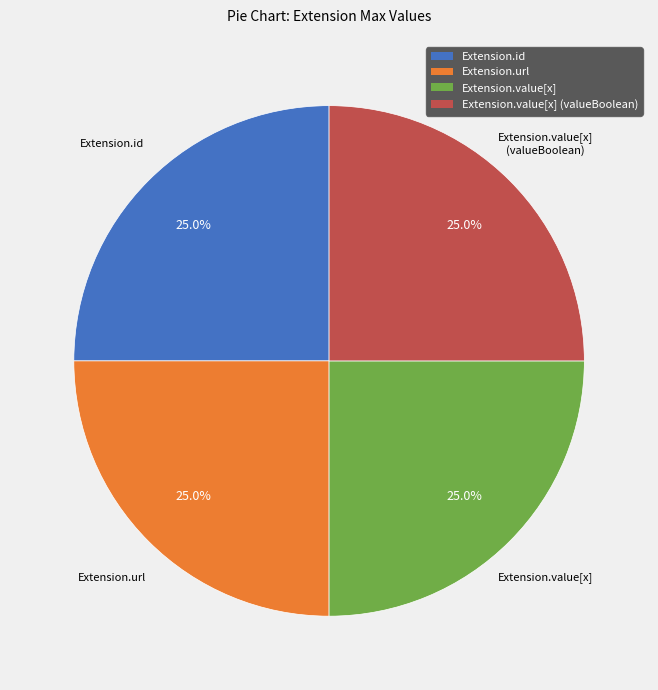

How many slices are in this pie chart?

4